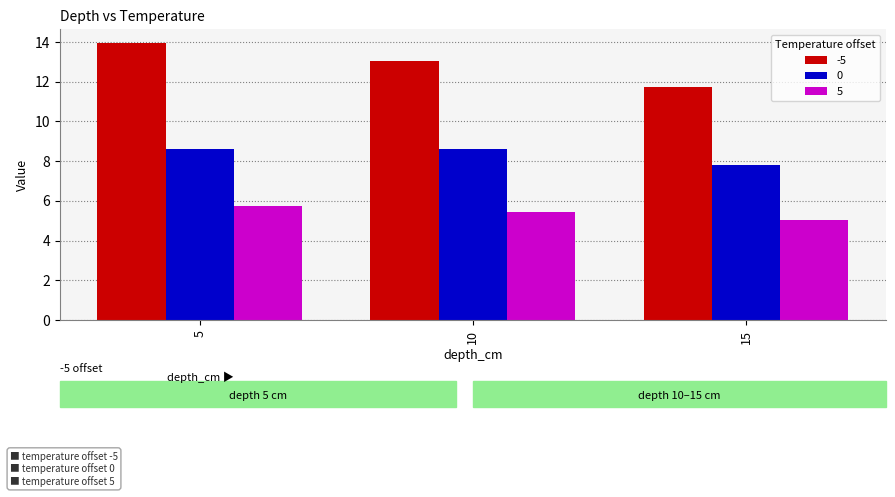

Between 10 and 15, which series saw the biggest shift?

-5